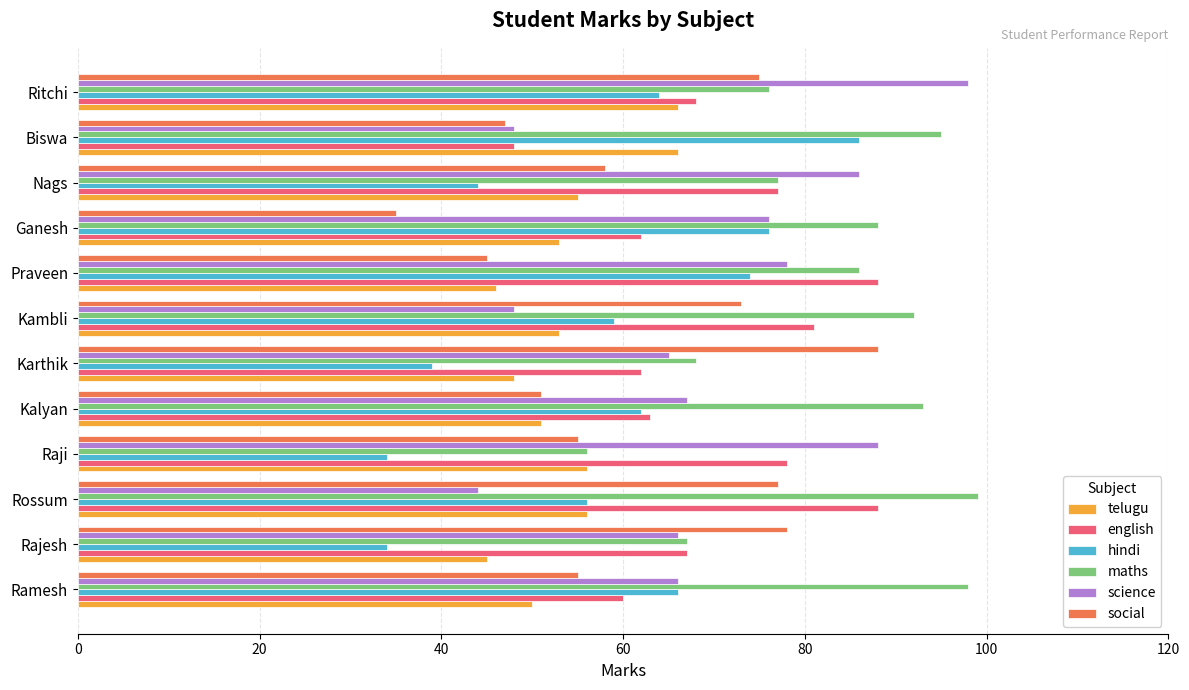

At which label does maths reach its minimum?

Raji